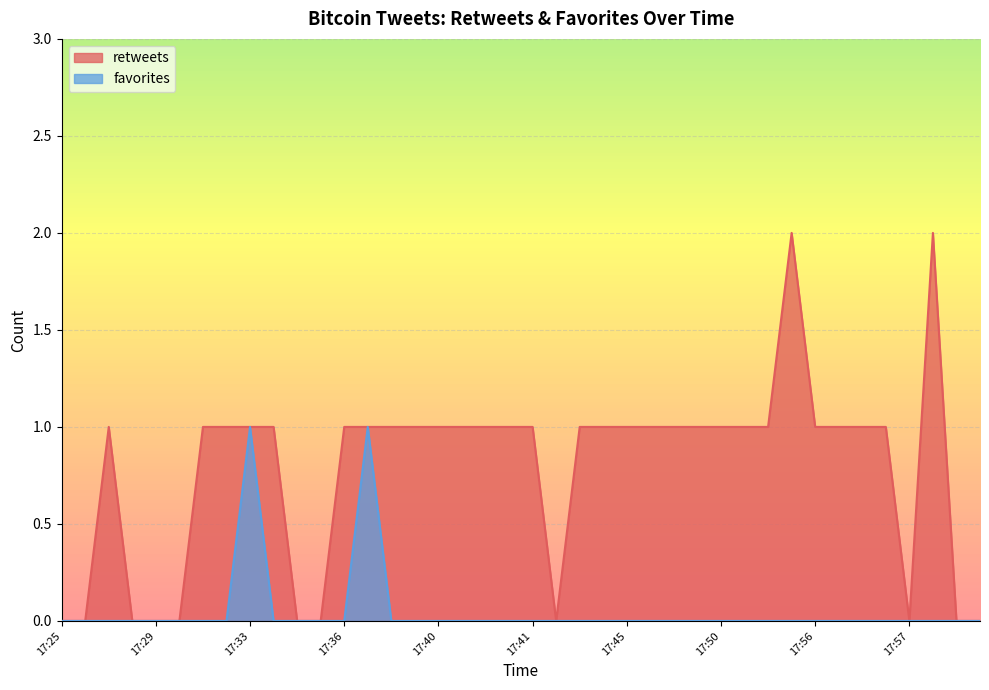

The value of retweets at 17:40 is 2. True or false?

False